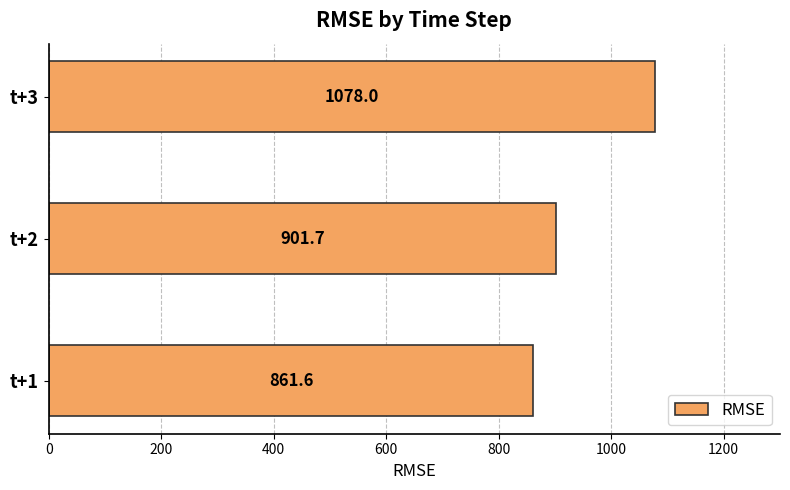

Rank the categories by value from lowest to highest.

t+1, t+2, t+3